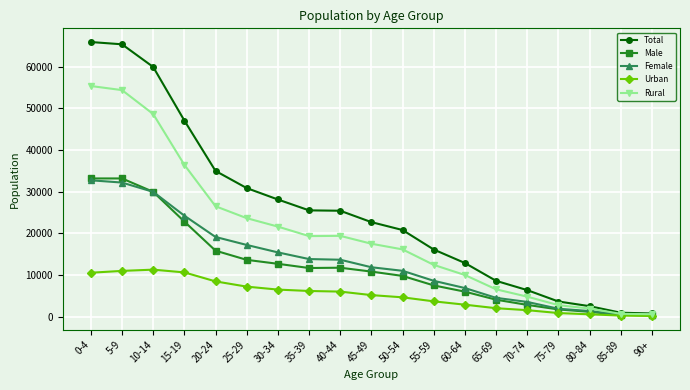

Which category has the highest value in the Rural series?

0-4